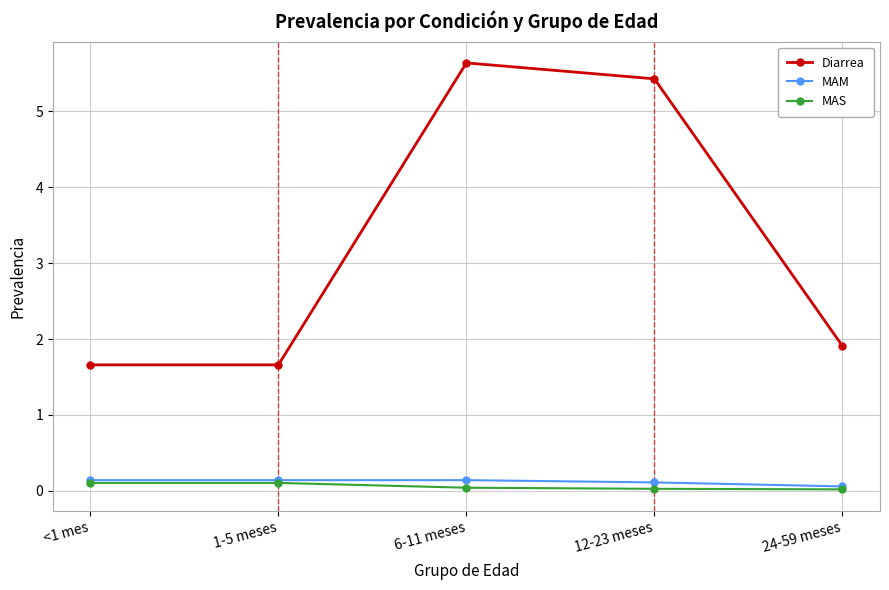

True or false: Diarrea has more than 1 points higher than both neighbors.

False